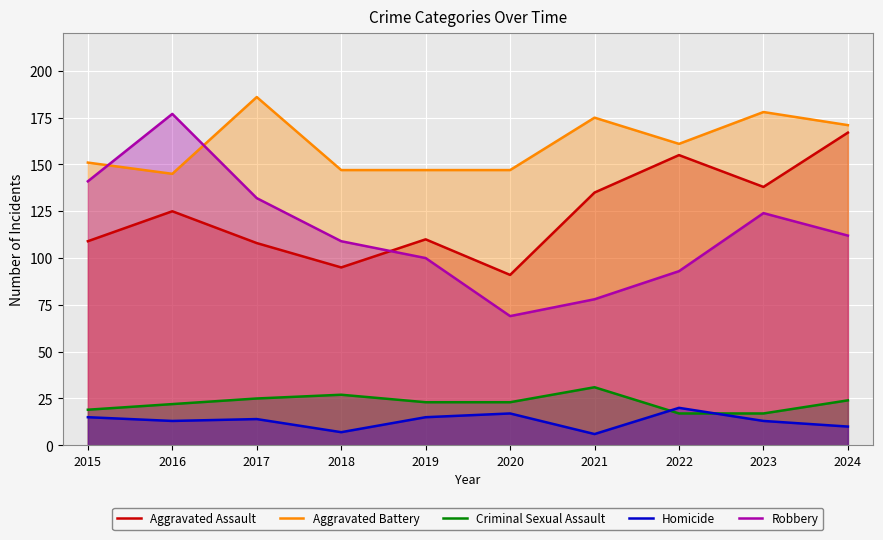

What is the difference between the maximum and minimum values in the Criminal Sexual Assault series?

14